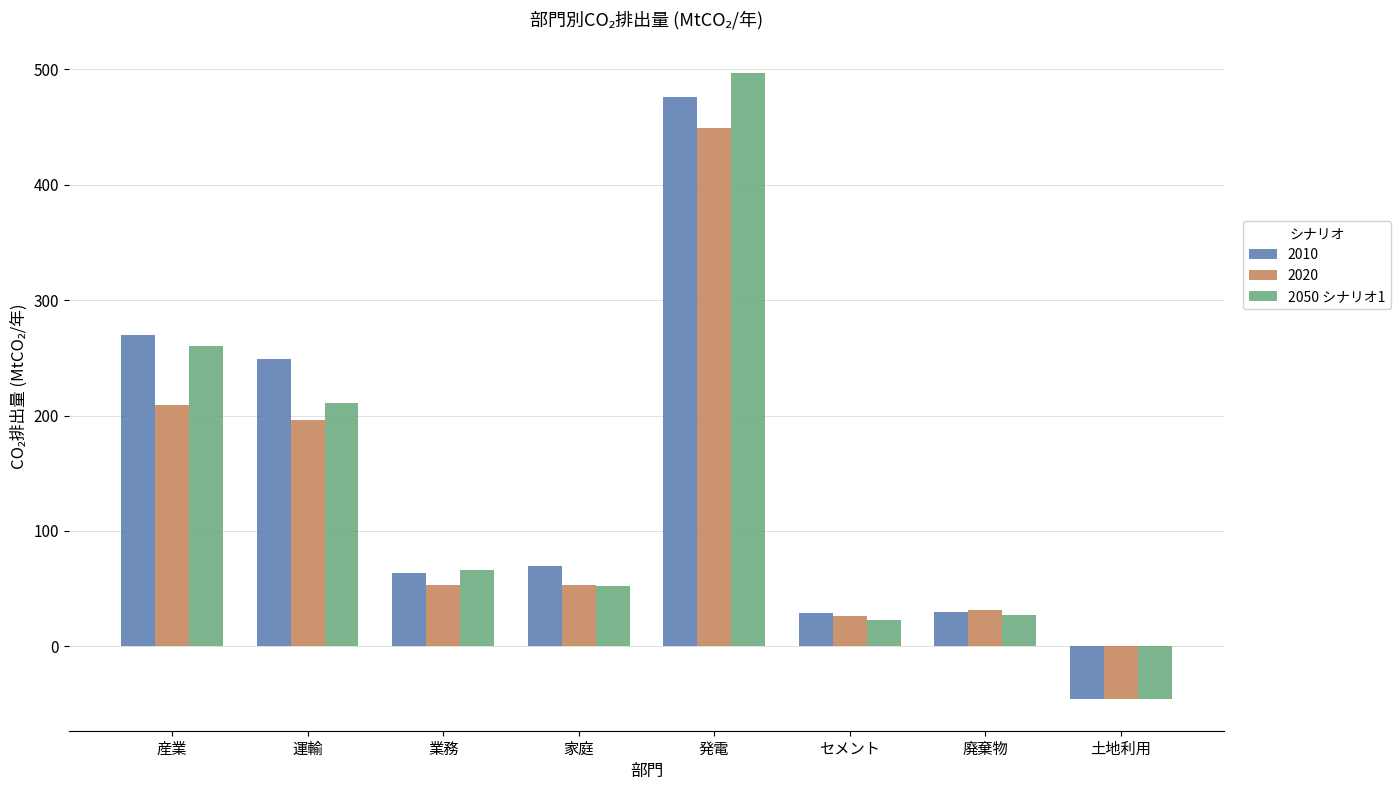

At which category does the chart reach its peak across all series?

発電